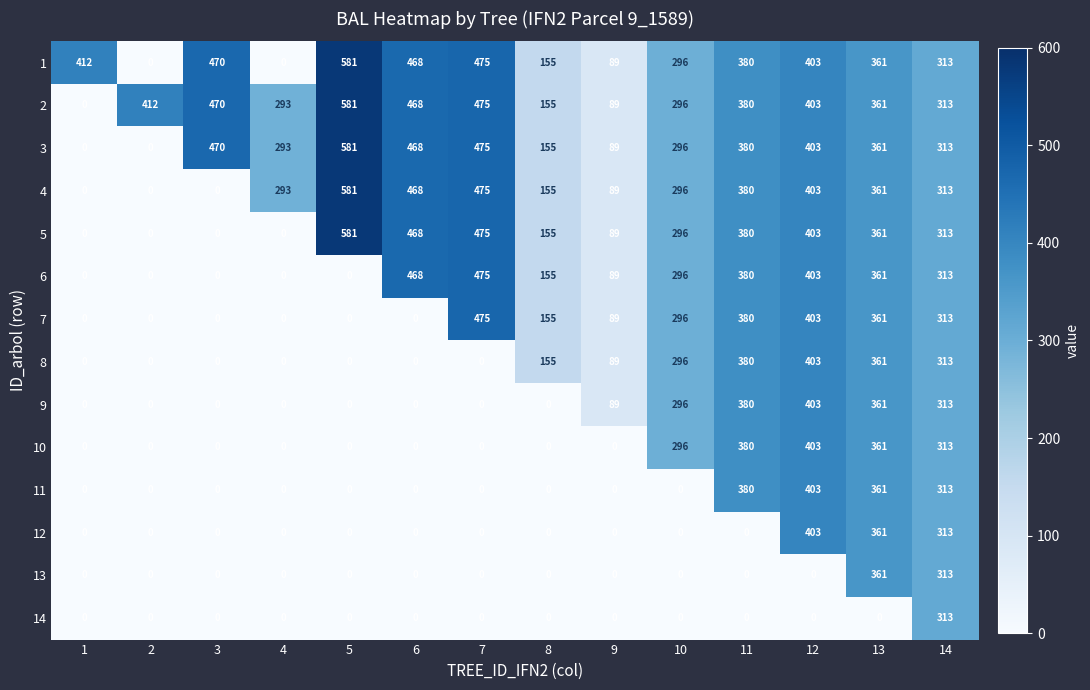

What is the spread (max minus min) of values at 8?

155